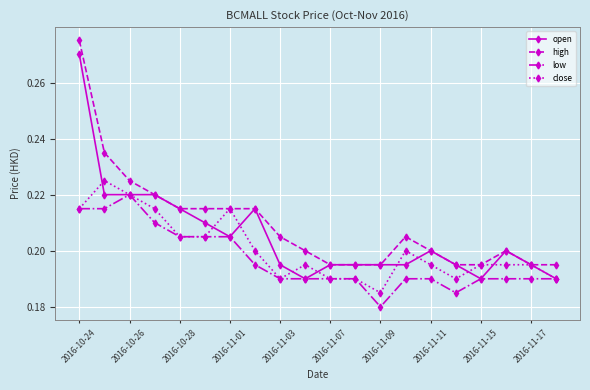

At how many categories does at least one series exceed 0?

20